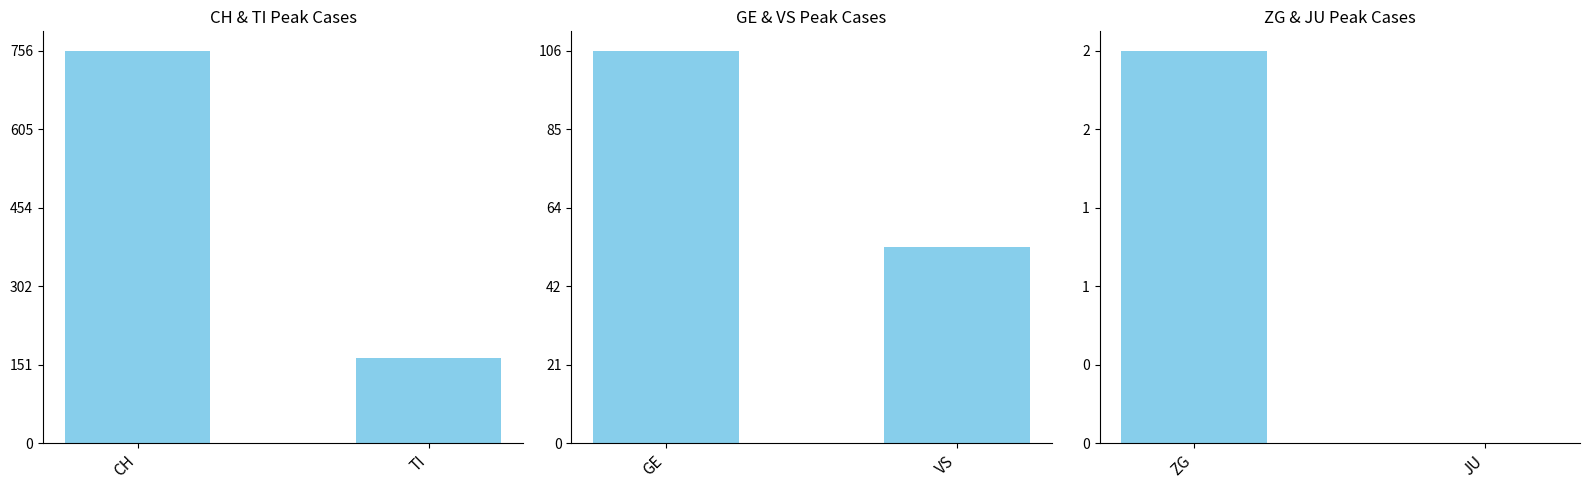

At which category does the chart reach its peak across all series?

CH